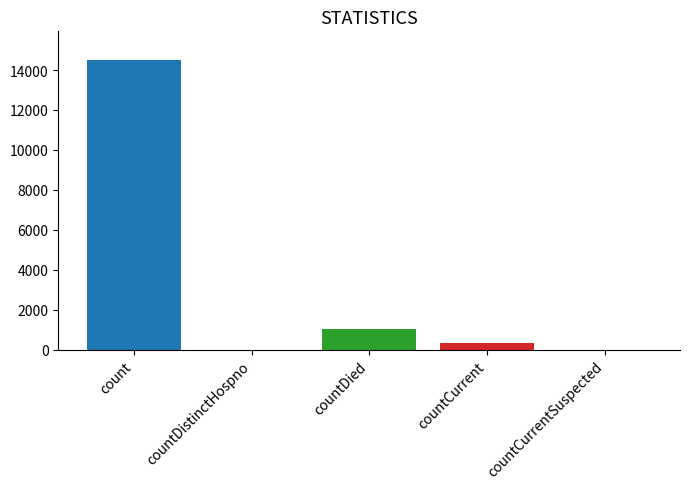

What is the difference between the maximum and minimum values?

14488